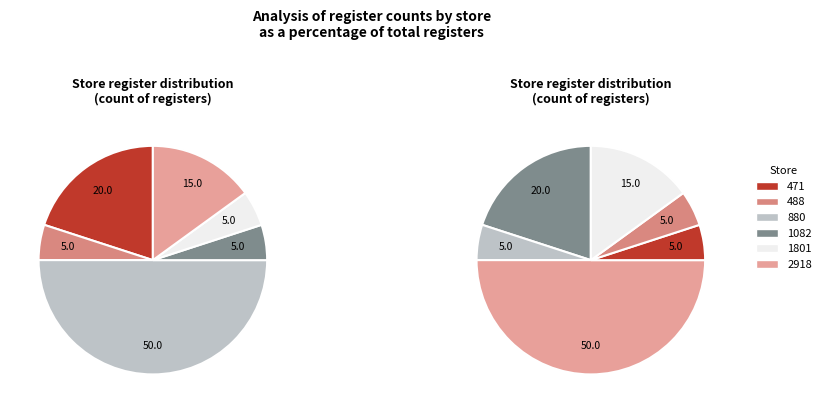

To the nearest percent, what is the combined percentage of 1801 and 1082?

10%